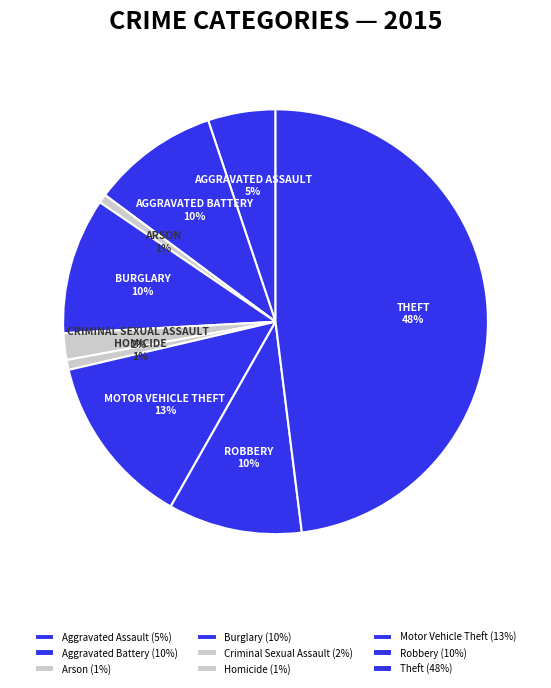

How many segments does this pie chart have?

9